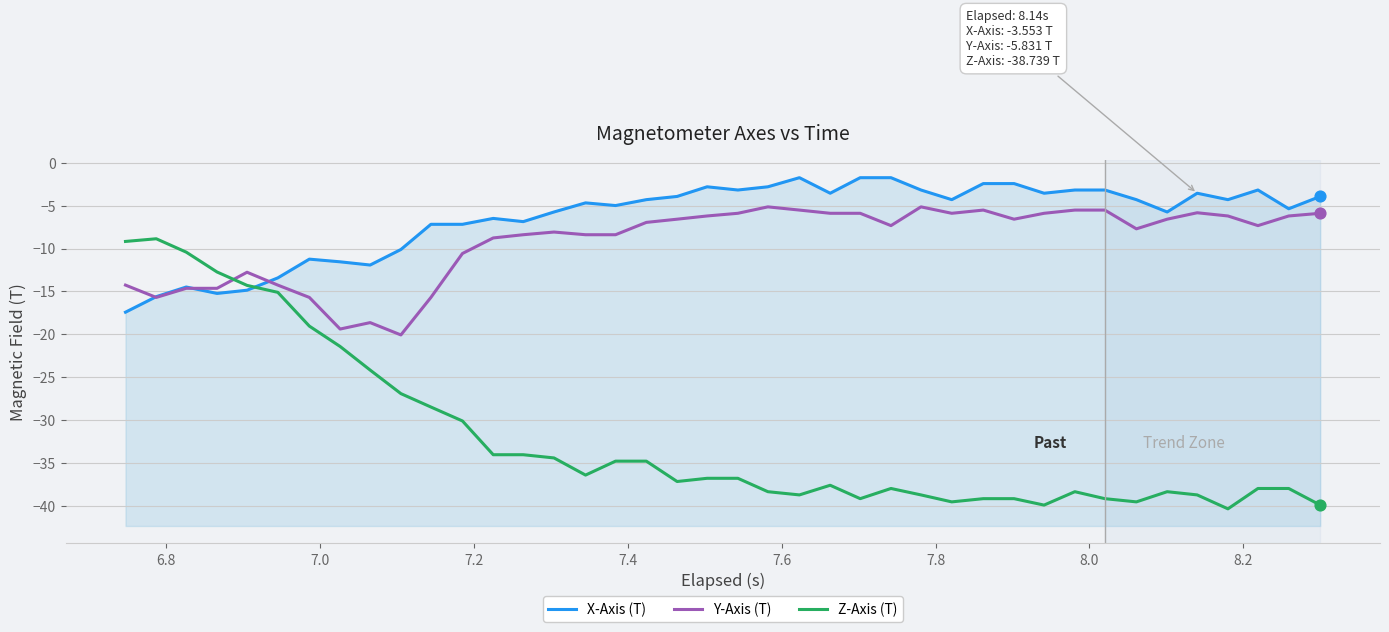

At how many categories does at least one series exceed -25?

40